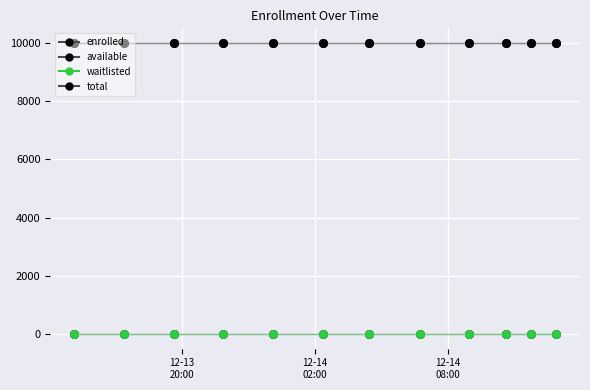

Is this an area chart (filled region under the line)?

No